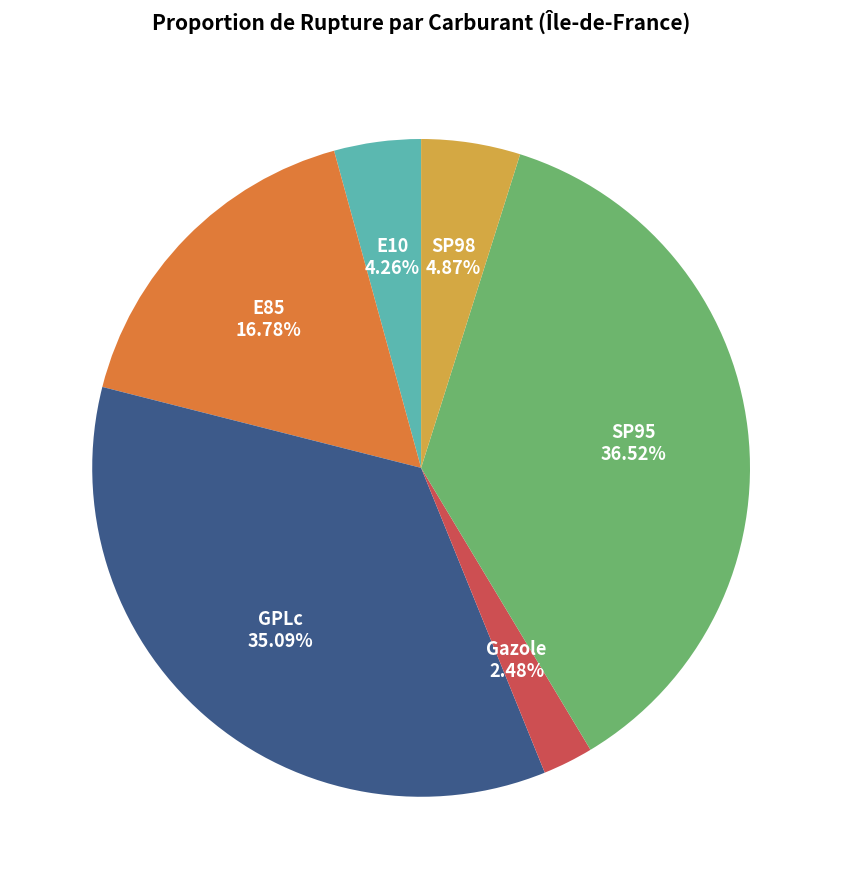

True or false: SP95 accounts for 49% of the total.

False